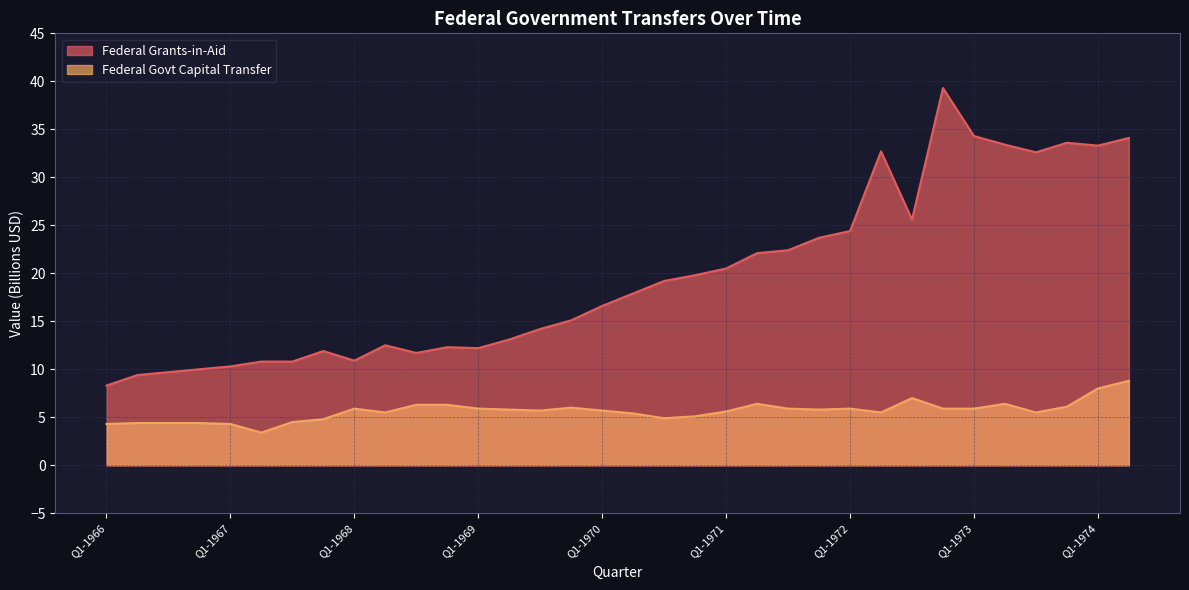

Is the value of Federal Govt Capital Transfer at Q3-1973 greater than the value of Federal Grants-in-Aid at Q4-1970?

No